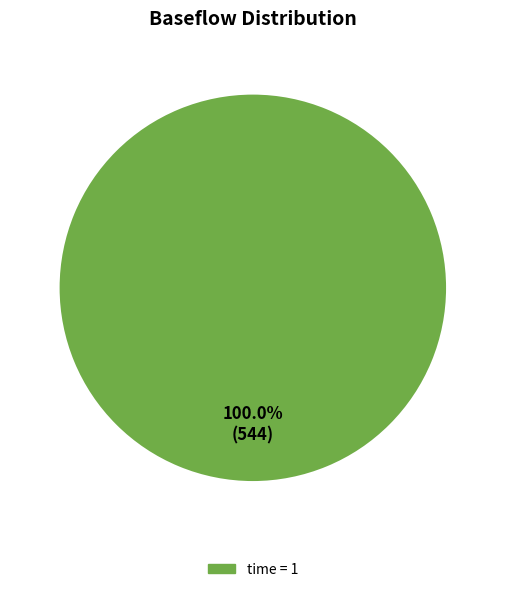

Does any single category account for the majority?

Yes